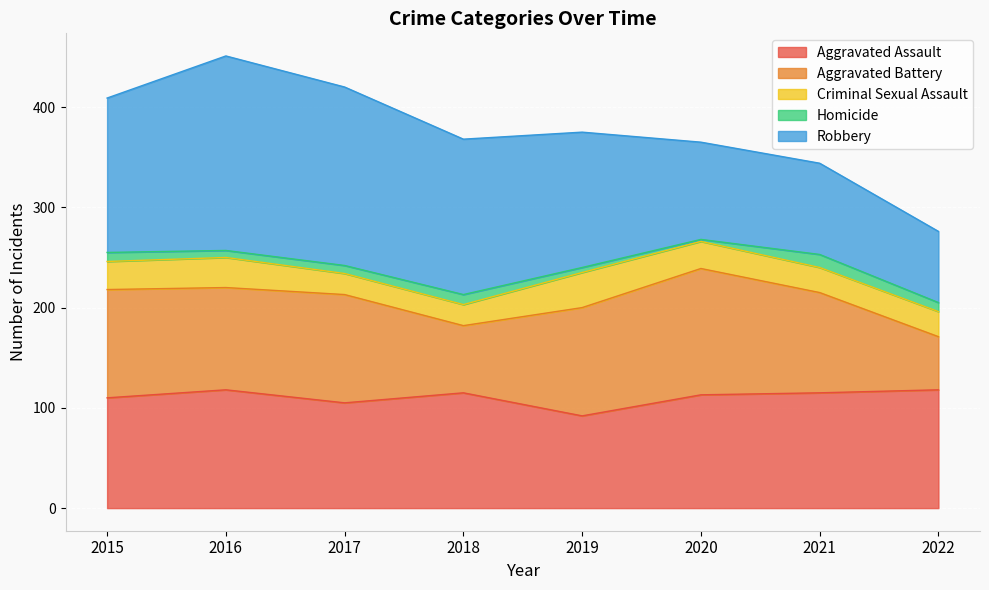

Does the chart display data point markers on the line(s)?

No